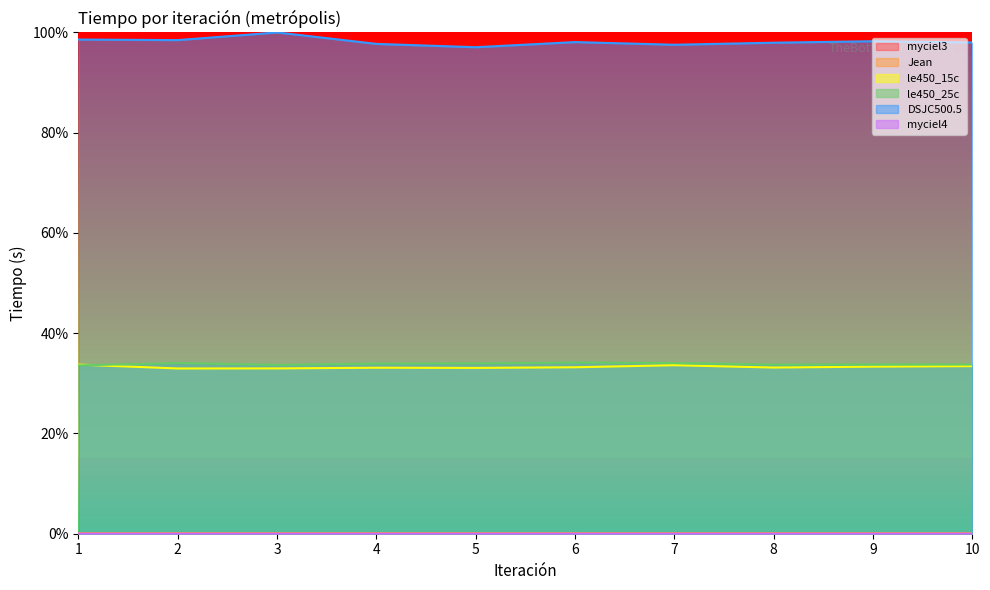

What value does the le450_15c series have at 1?

0.3